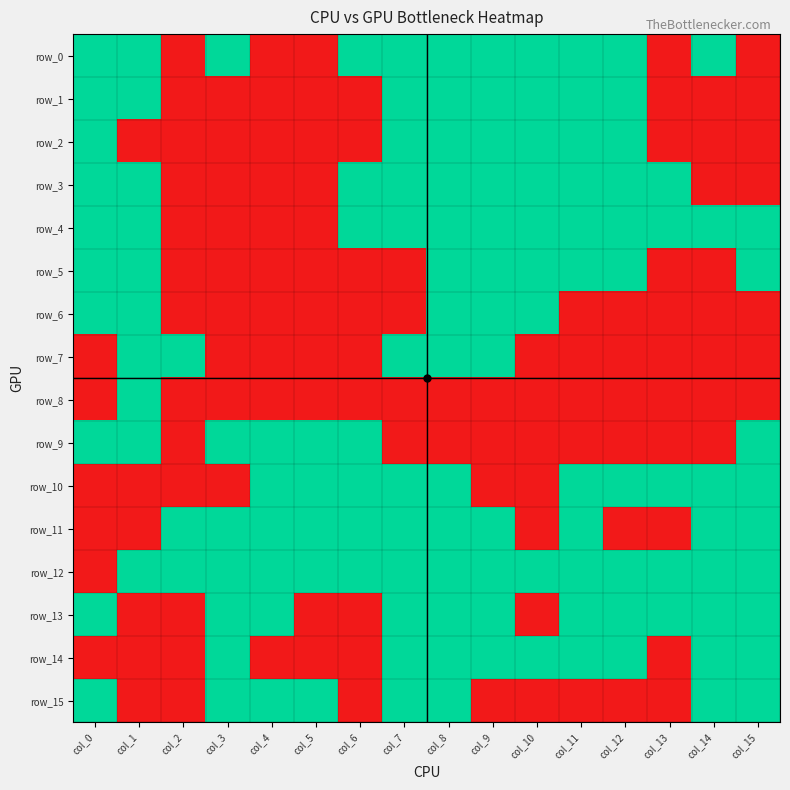

True or false: row_12 has a value of 1 at col_0.

False